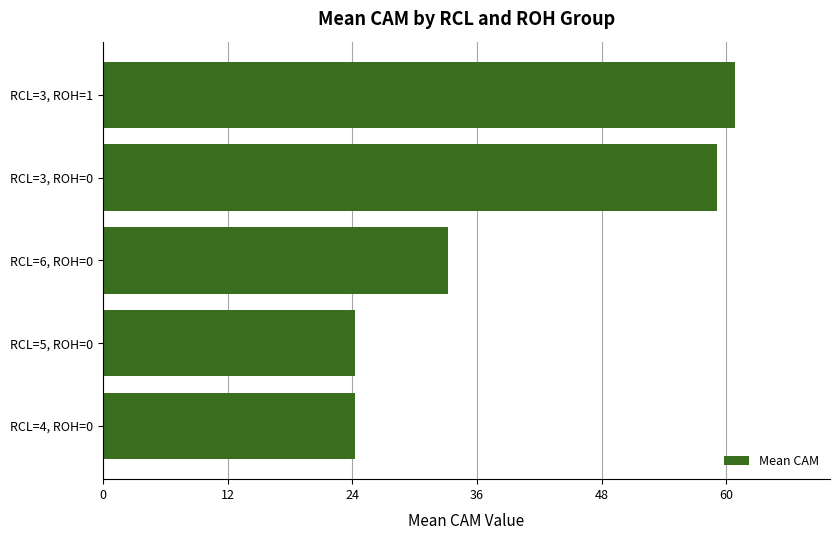

Count the number of data series in this chart.

1